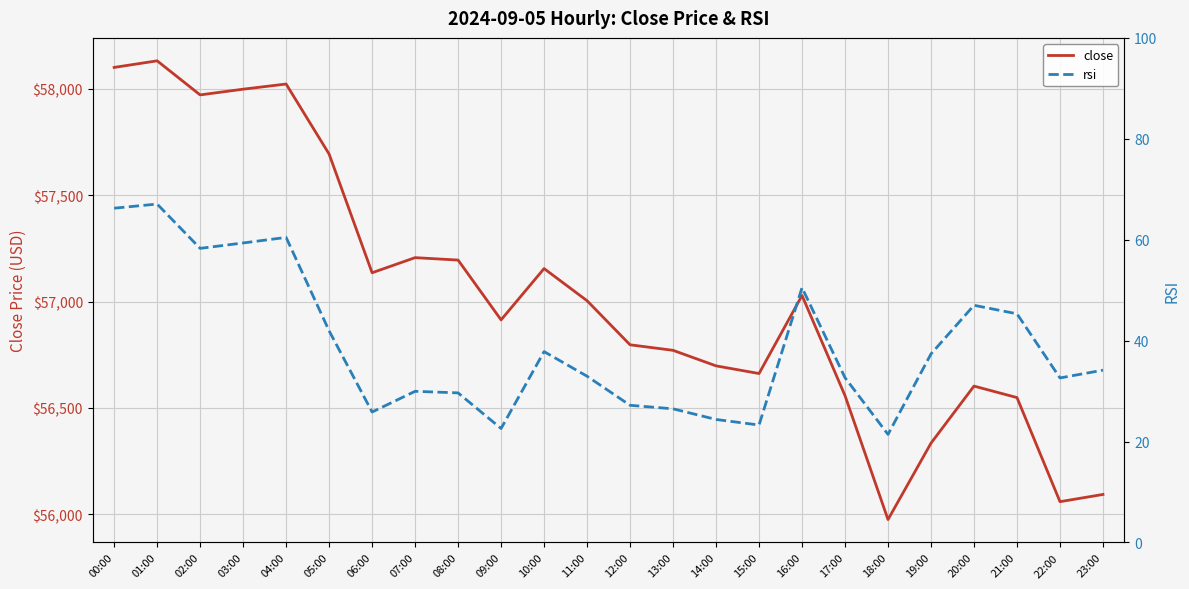

How many interior local peaks does the close series have?

6